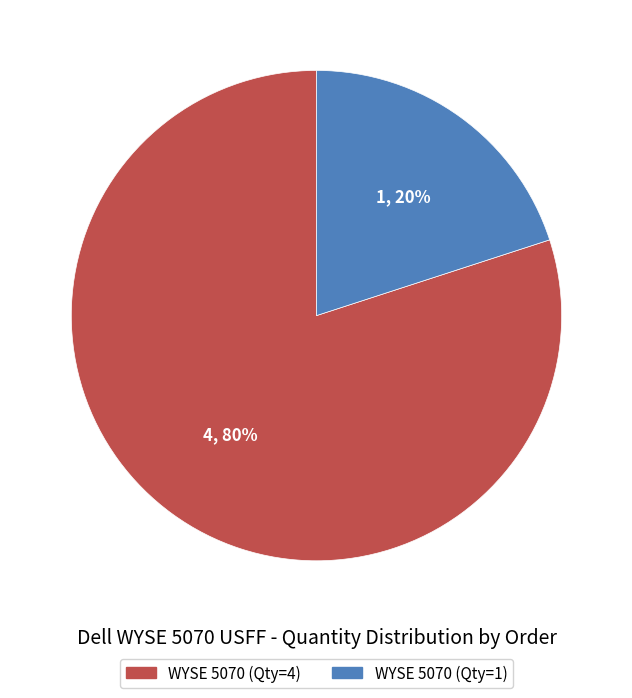

What is the largest slice in the pie chart?

WYSE 5070 (Qty=4)